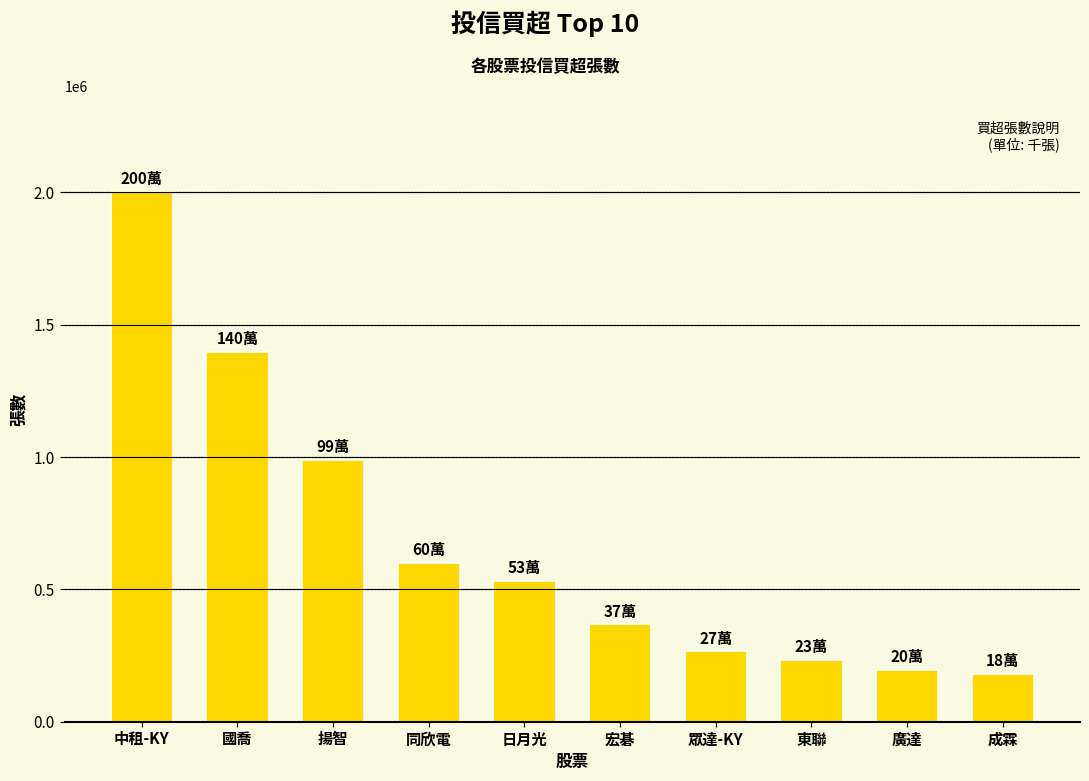

What is the average value?

676400